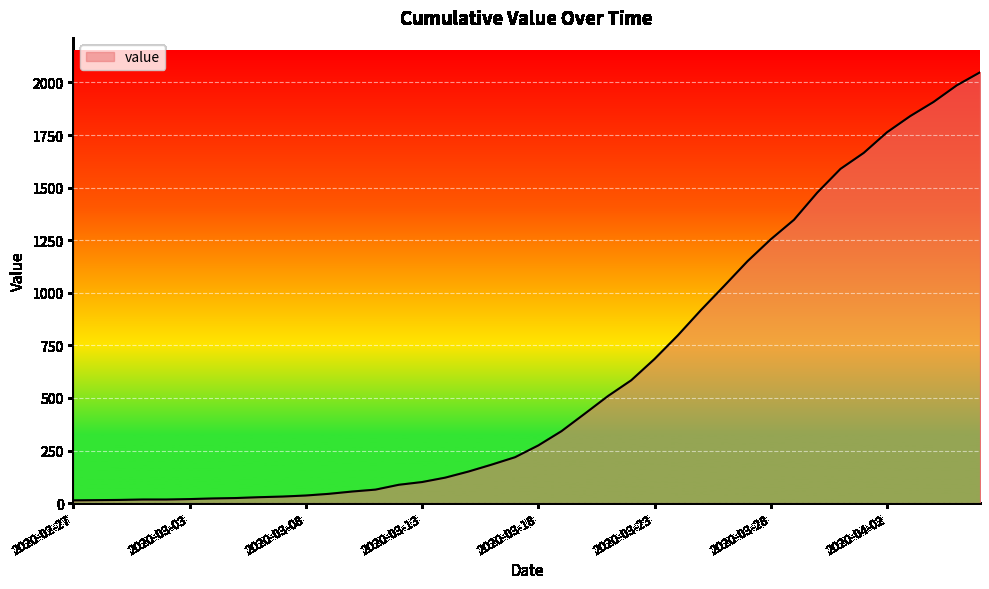

What is the maximum value shown in the chart?

2048